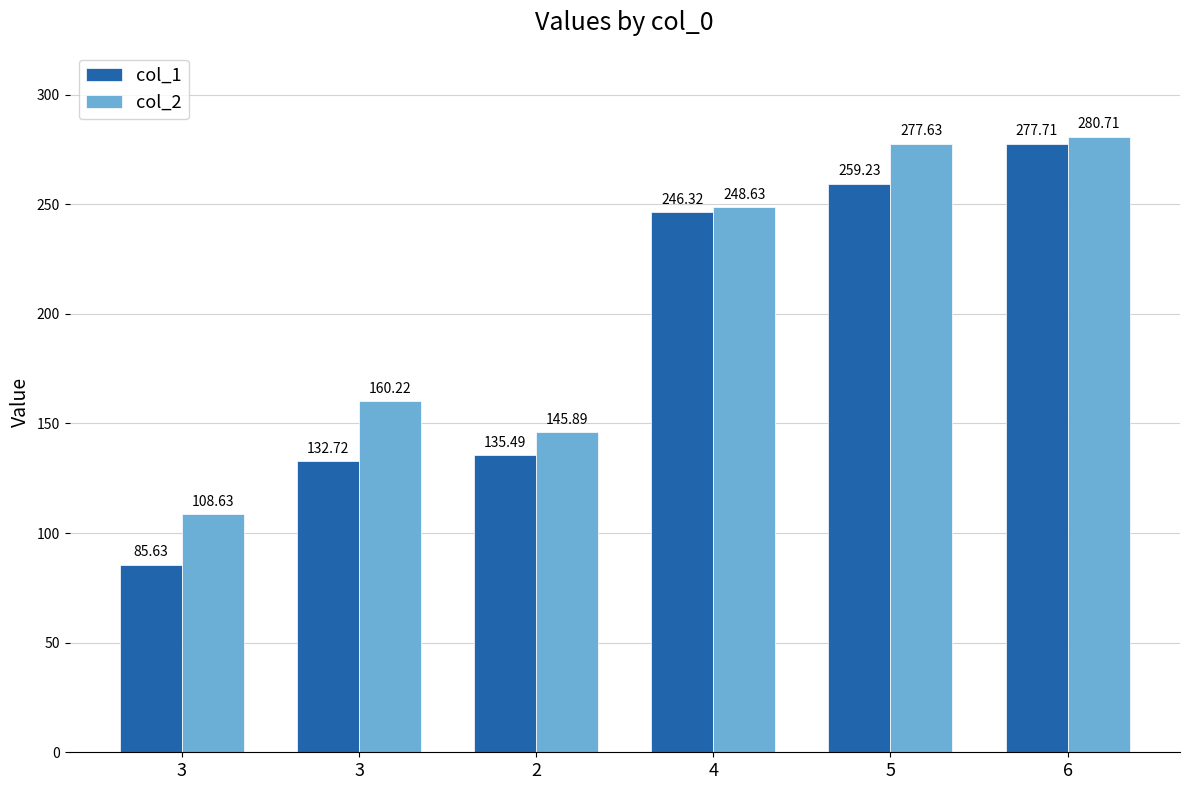

How many bars are there in each group?

2